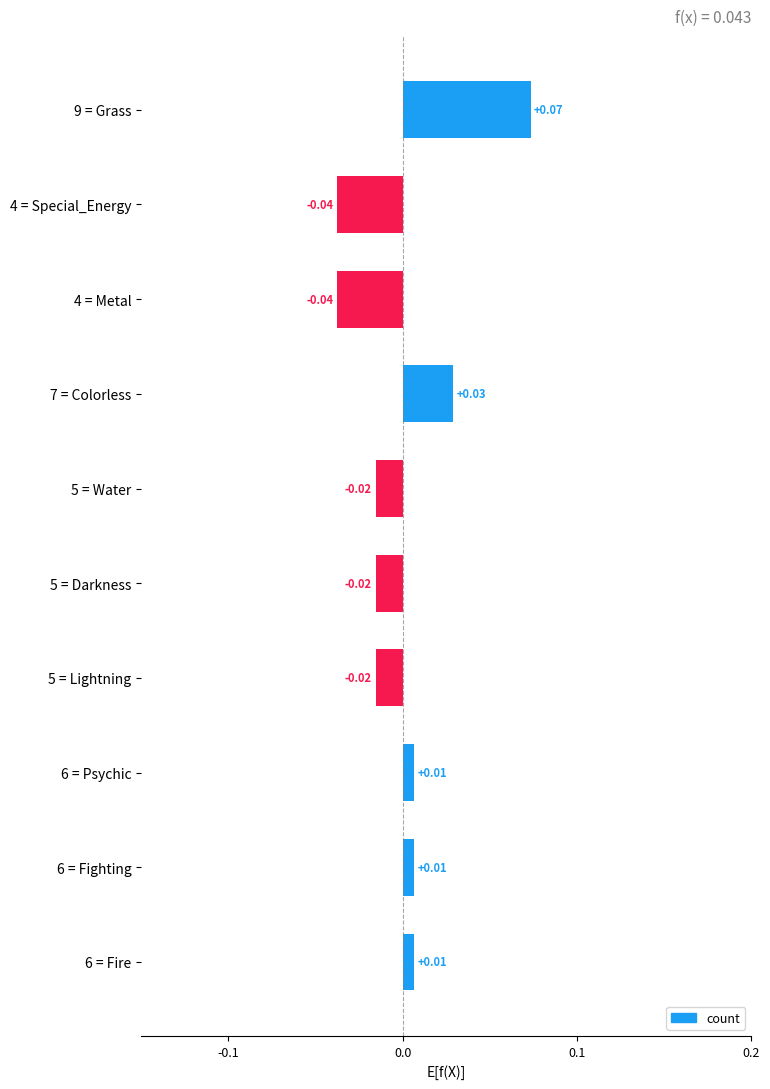

How many distinct data groups are displayed?

1